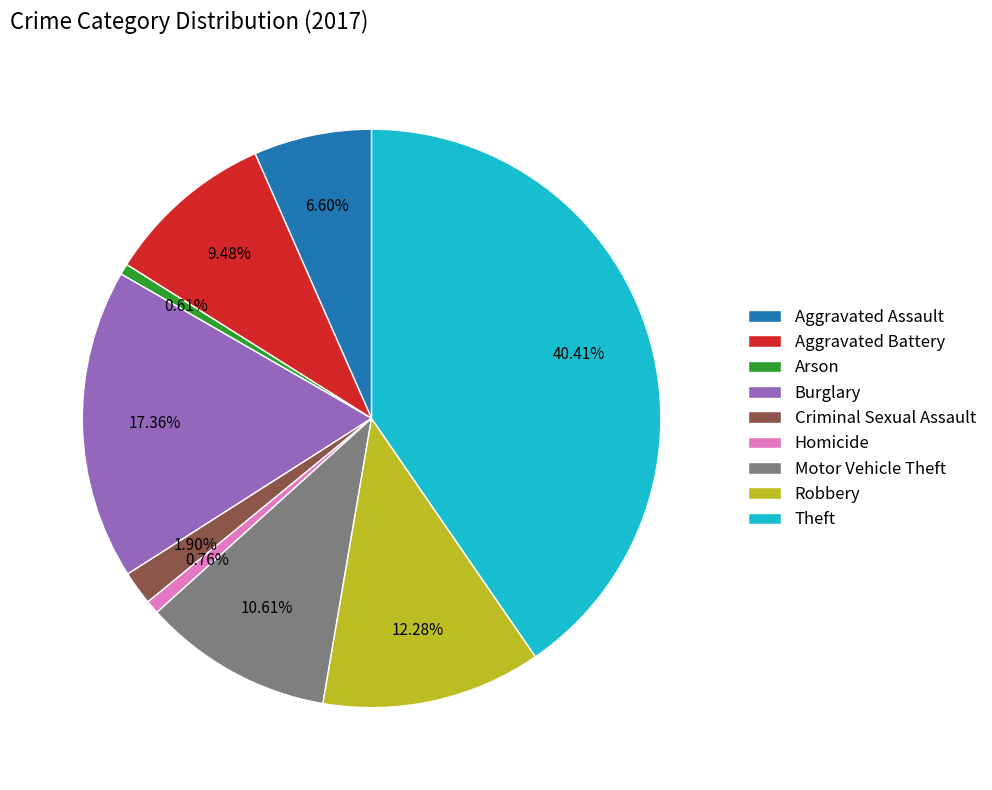

The Arson slice represents 1% of the pie. True or false?

True